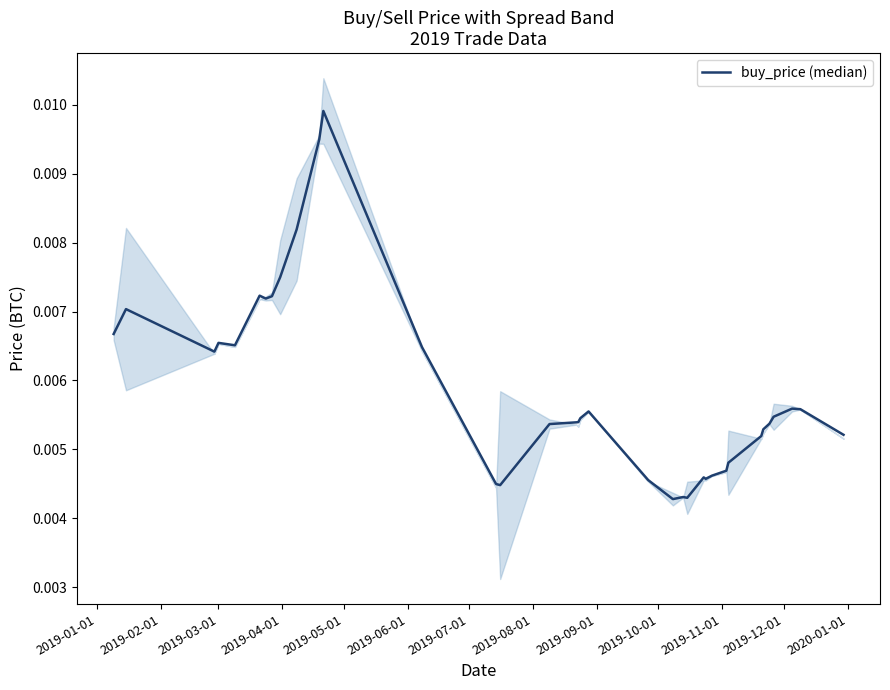

How many lines are shown in the chart?

1